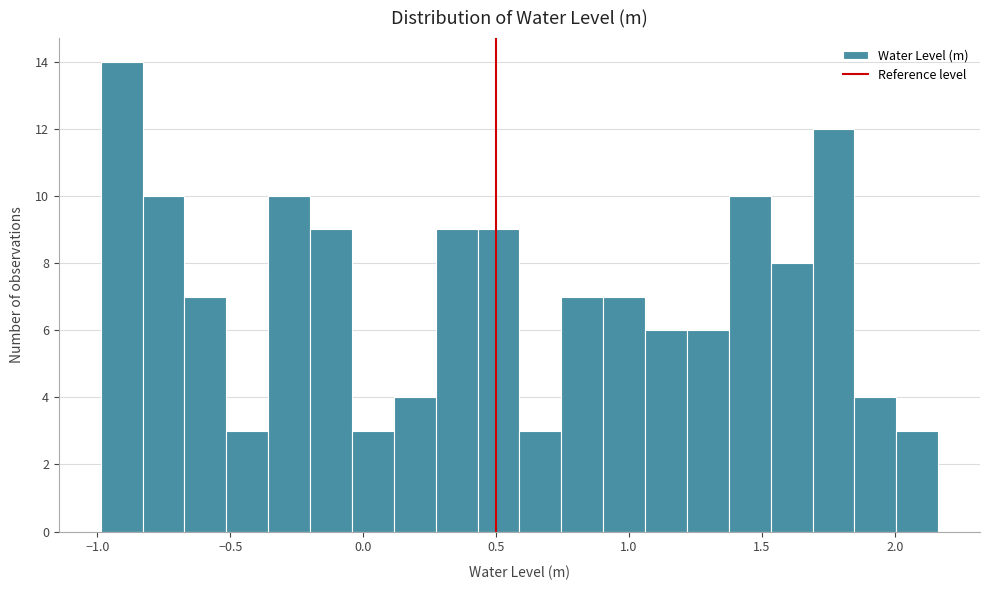

Around what value on the x-axis is the tallest bar? Give the approximate position of its centre, as read against the axis.

-0.90